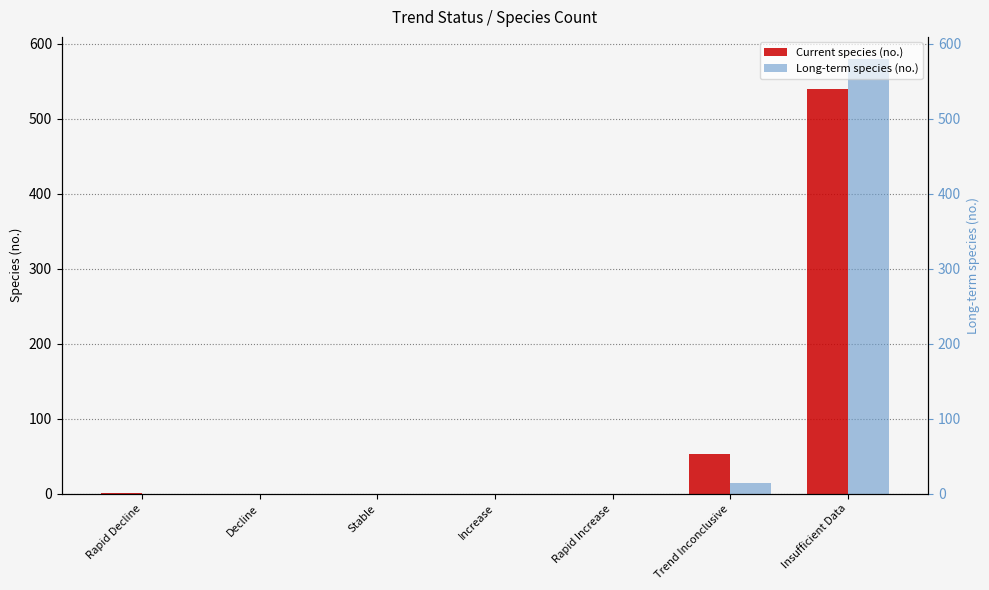

How many distinct data groups are displayed?

2